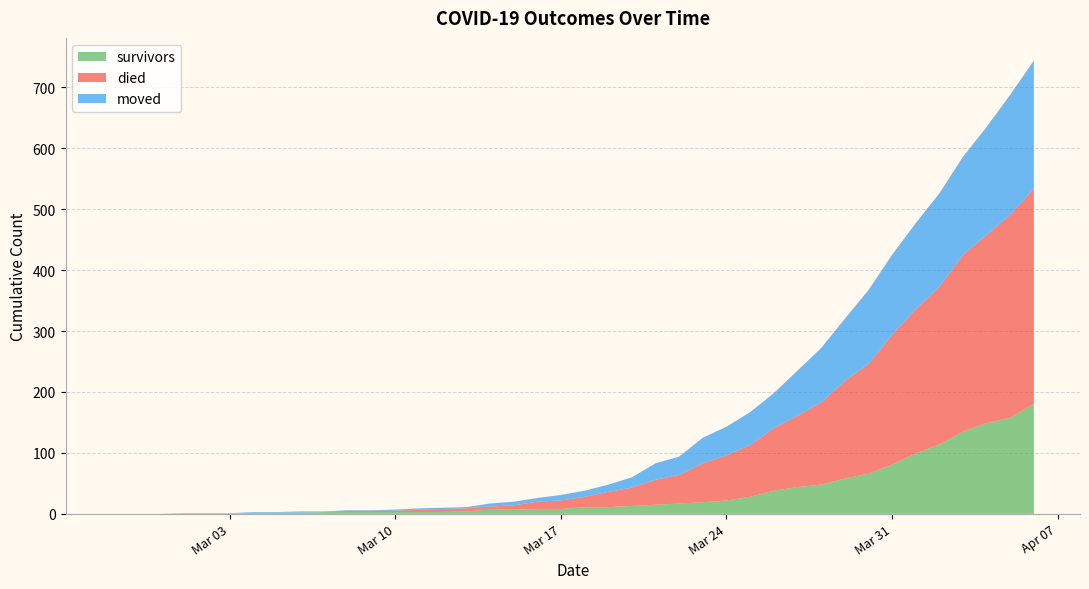

Reading right to left, transcribe all the data shown in this chart.

survivors: 181	158	149	135	114	99	81	66	58	48	44	38	28	22	19	17	15	13	11	11	8	8	7	7	4	3	3	3	3	3	3	2	2	2	0	0	0	0	0	0
died: 353	333	309	290	259	237	213	180	160	135	117	103	85	74	64	47	41	30	25	17	14	12	7	5	5	5	4	2	2	2	0	0	0	0	0	0	0	0	0	0
moved: 210	197	177	161	153	141	131	121	102	89	74	57	54	47	42	30	27	17	12	10	9	6	6	5	2	2	2	2	1	1	1	2	1	1	1	1	1	0	0	0